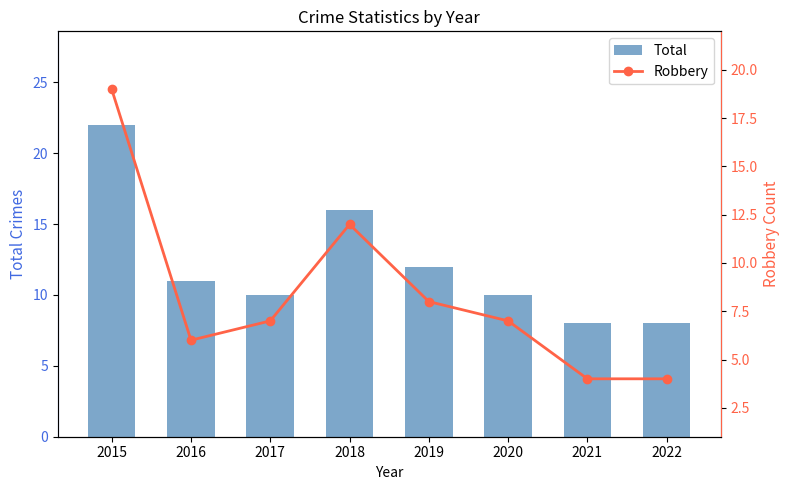

What is the sum of all Robbery values?

67